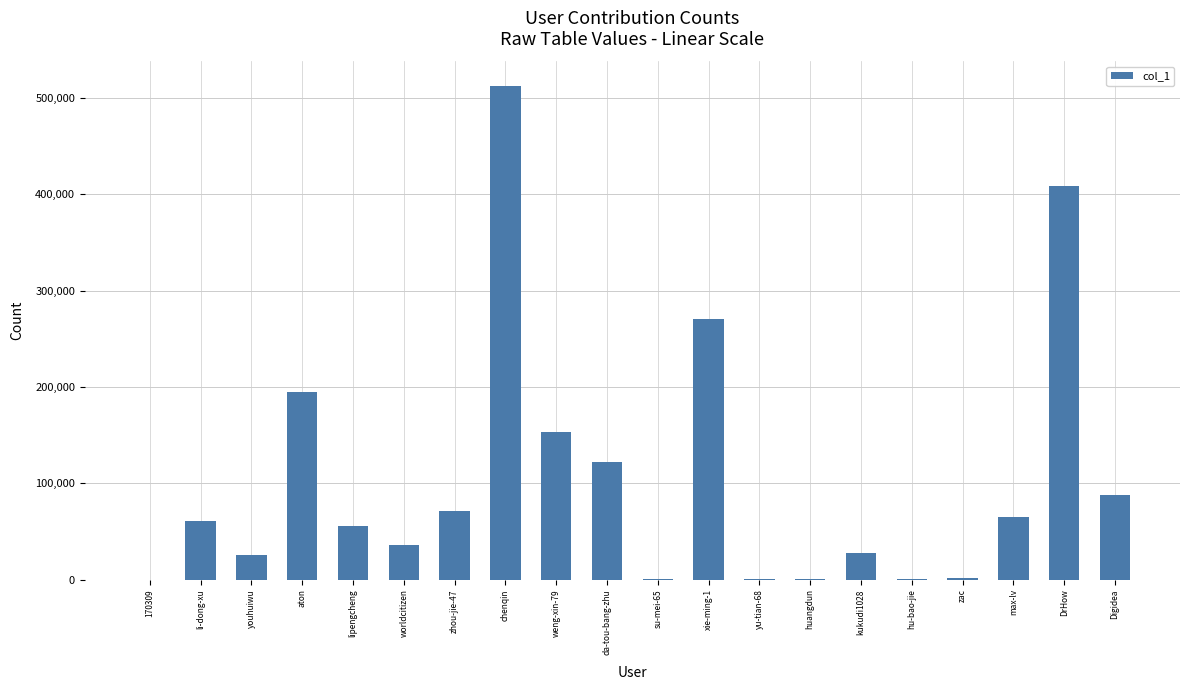

What is the greatest value displayed?

512137